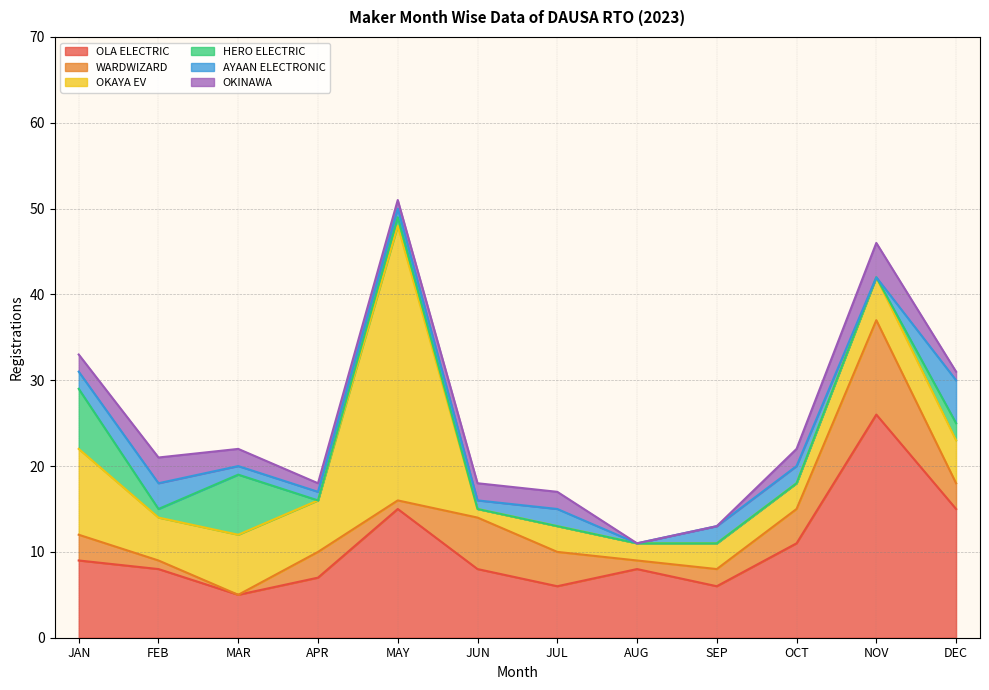

Reading left to right, what are all the values shown in this chart?

OLA ELECTRIC: JAN=9	FEB=8	MAR=5	APR=7	MAY=15	JUN=8	JUL=6	AUG=8	SEP=6	OCT=11	NOV=26	DEC=15
WARDWIZARD: JAN=3	FEB=1	MAR=0	APR=3	MAY=1	JUN=6	JUL=4	AUG=1	SEP=2	OCT=4	NOV=11	DEC=3
OKAYA EV: JAN=10	FEB=5	MAR=7	APR=6	MAY=32	JUN=1	JUL=3	AUG=2	SEP=3	OCT=3	NOV=5	DEC=5
HERO ELECTRIC: JAN=7	FEB=1	MAR=7	APR=0	MAY=1	JUN=0	JUL=0	AUG=0	SEP=0	OCT=0	NOV=0	DEC=2
AYAAN ELECTRONIC: JAN=2	FEB=3	MAR=1	APR=1	MAY=1	JUN=1	JUL=2	AUG=0	SEP=2	OCT=2	NOV=0	DEC=5
OKINAWA: JAN=2	FEB=3	MAR=2	APR=1	MAY=1	JUN=2	JUL=2	AUG=0	SEP=0	OCT=2	NOV=4	DEC=1